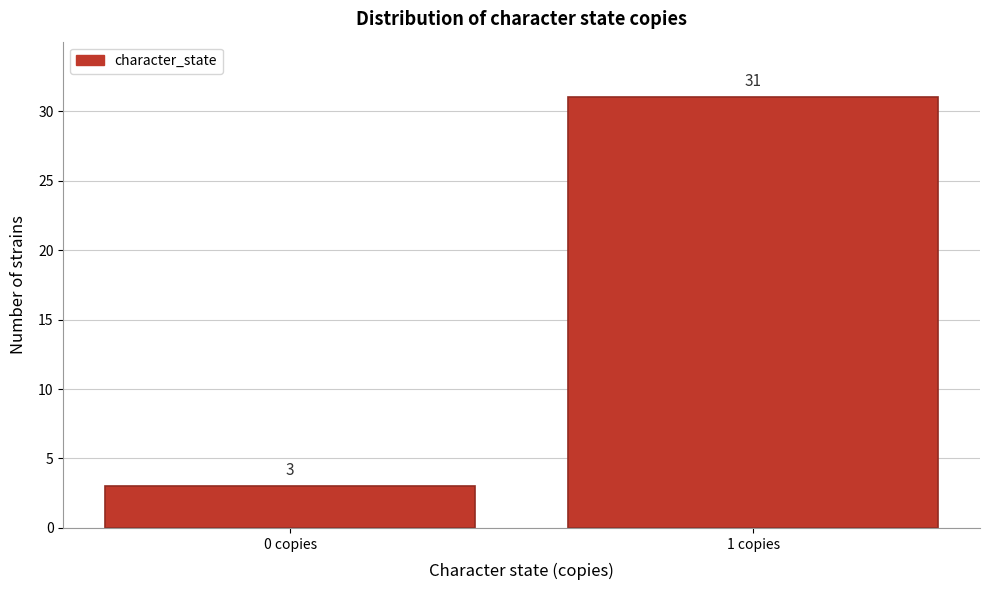

Reading right to left, list all the values displayed in this chart.

31	3